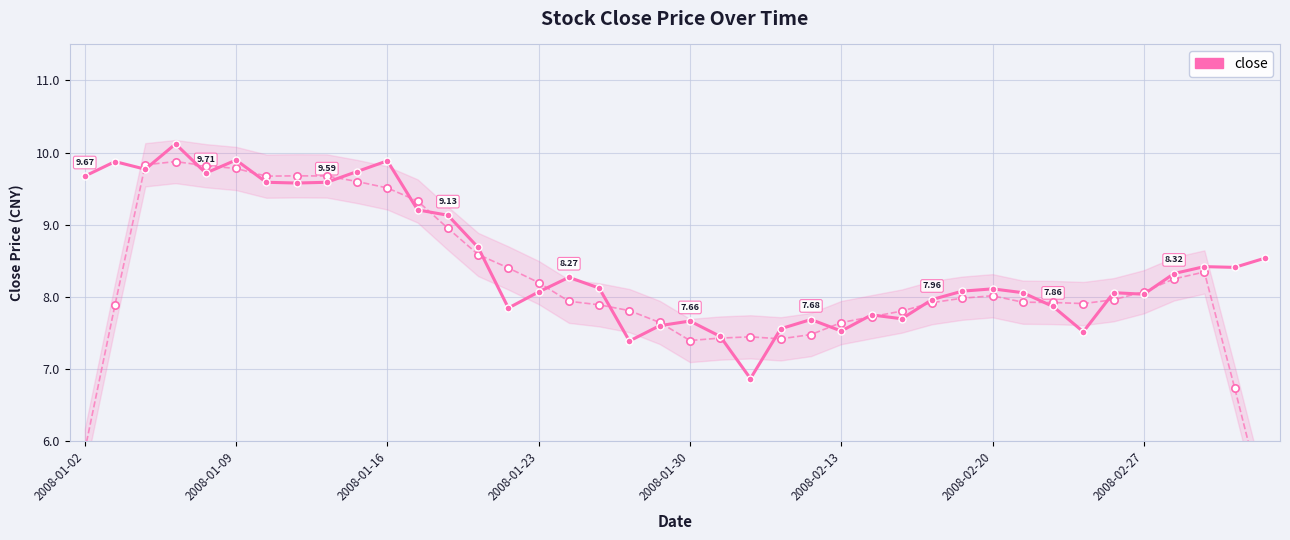

Which has a higher value, 2008-02-20 or 9?

9